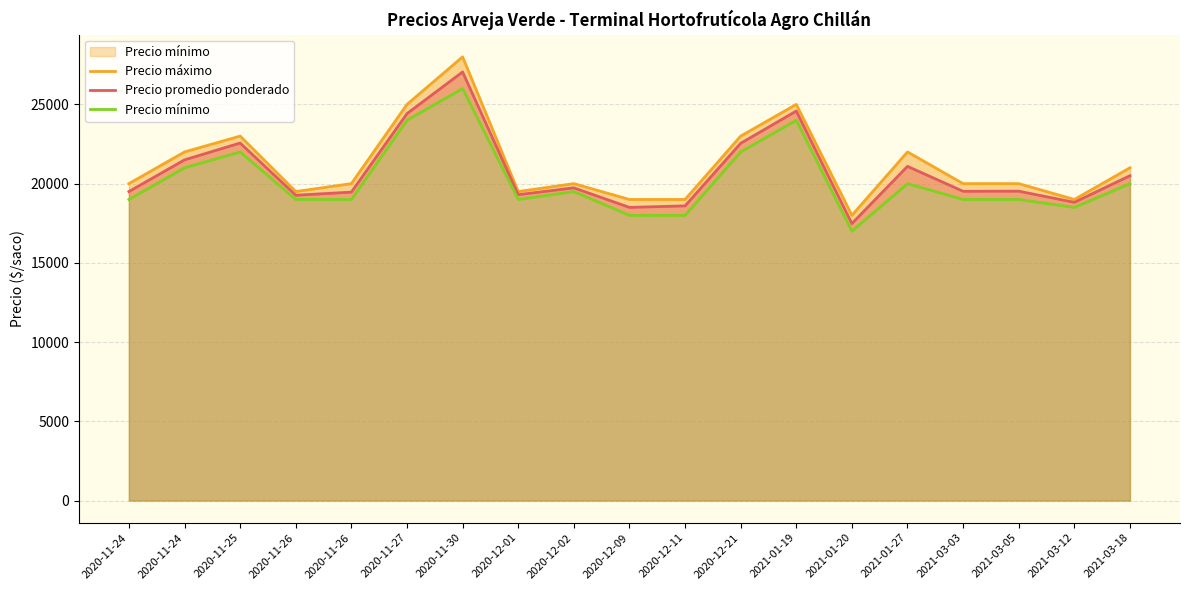

Where is the first local minimum for Precio máximo?

2020-11-26